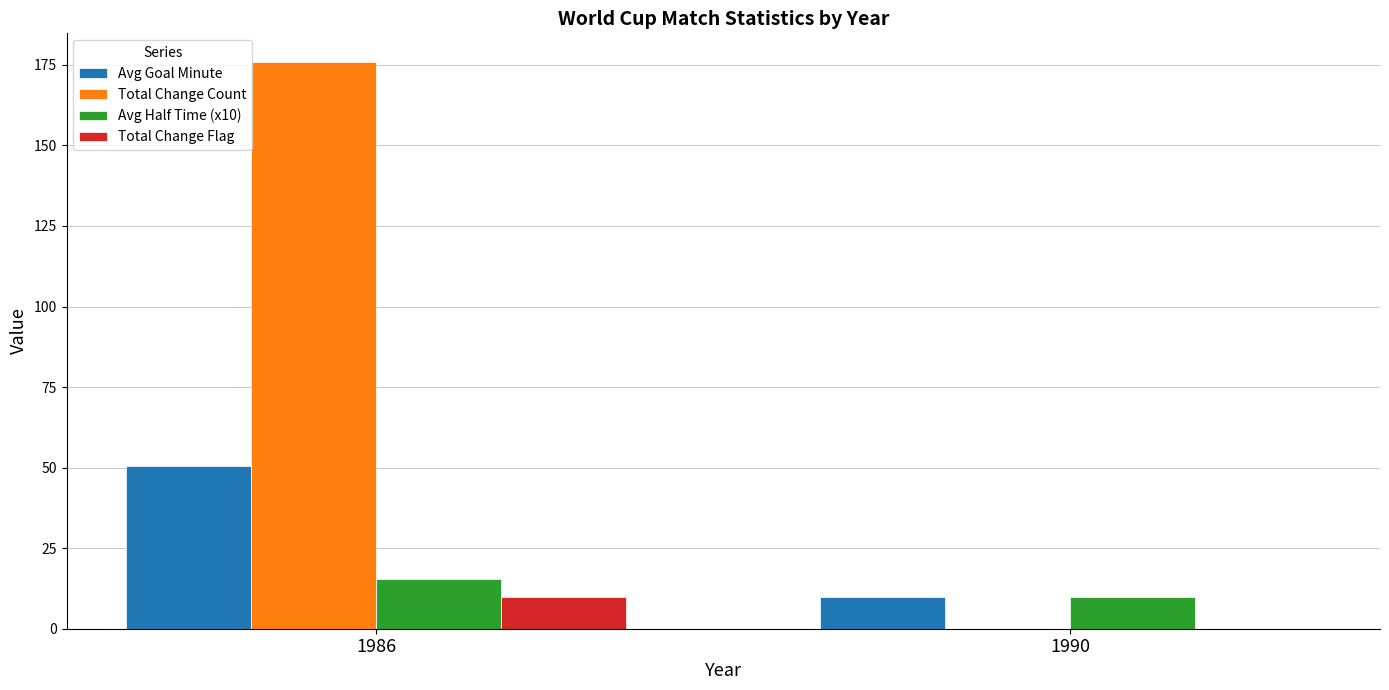

How many categories are shown in the chart?

2